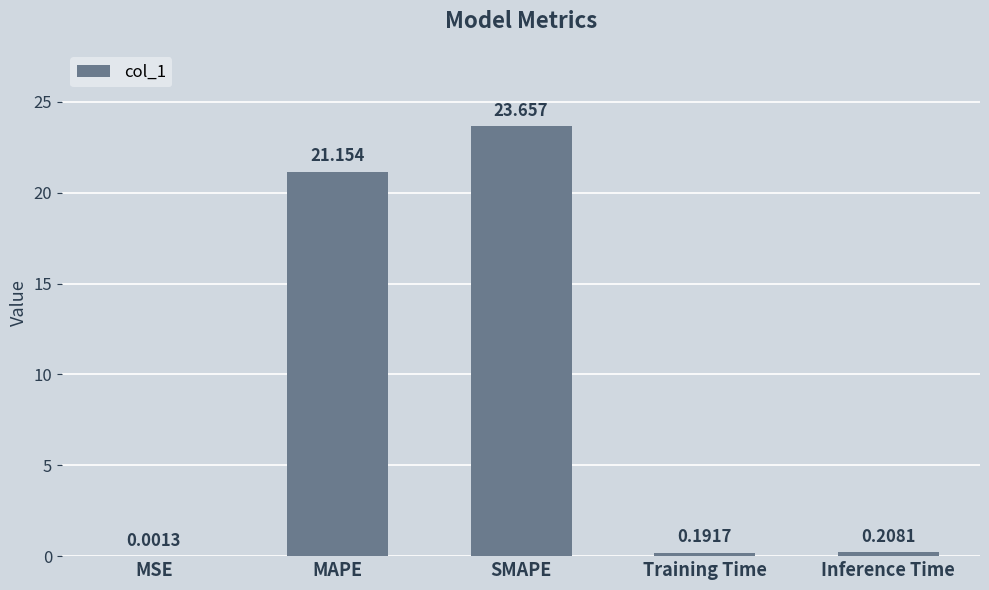

Where is the data nearest to the value 11?

MAPE